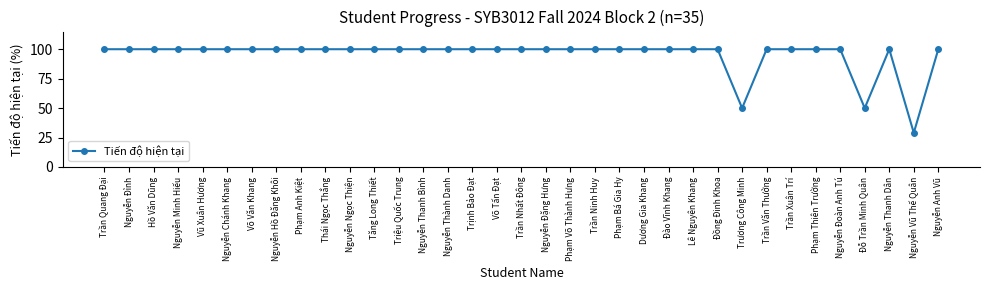

Does the chart display data point markers on the line(s)?

Yes